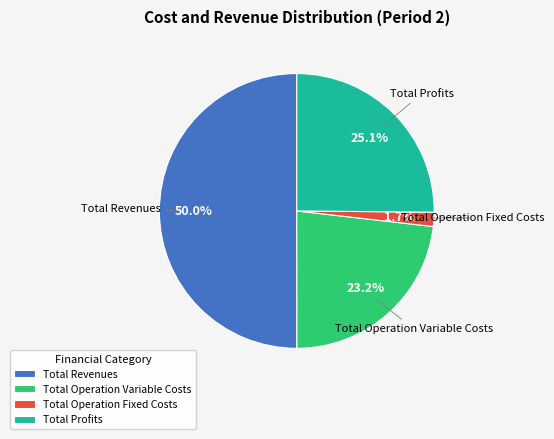

To the nearest percent, what is the difference between the largest and smallest slice percentages?

48%